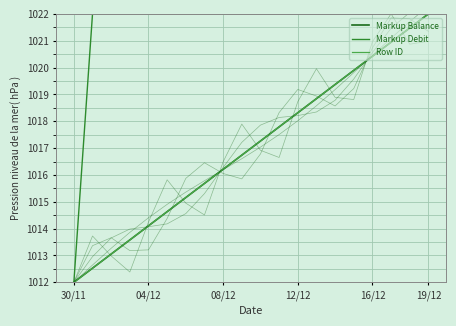

Is it true that Markup Balance equals 664.2 at 9?

False